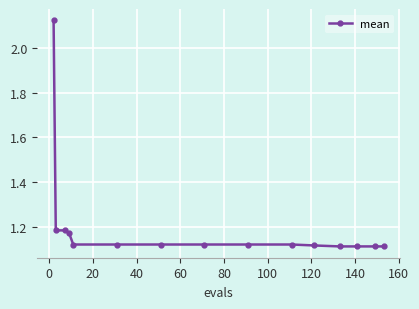

How many data points does each series have?

15